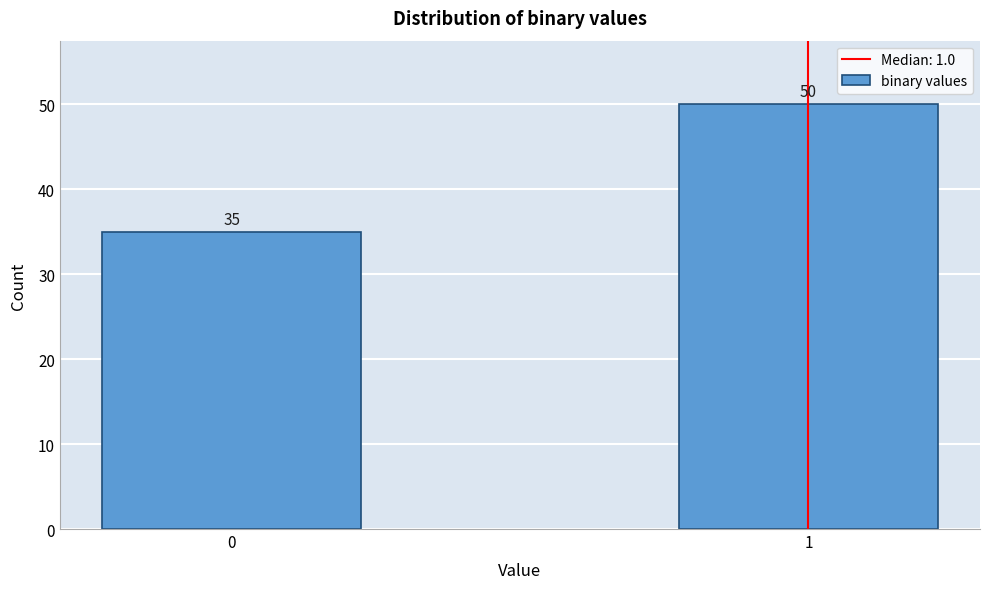

Reading right to left, transcribe all the data shown in this chart.

1=50	0=35